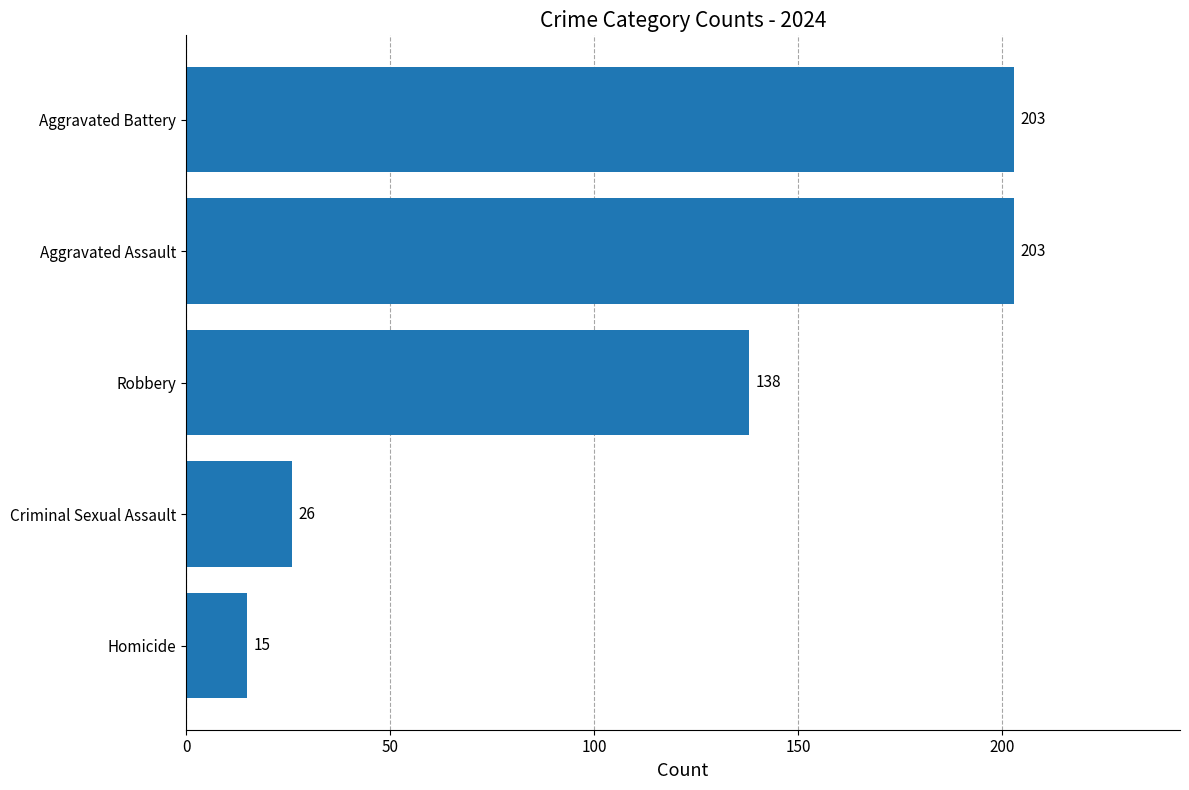

At which label is the value closest to 109?

Robbery